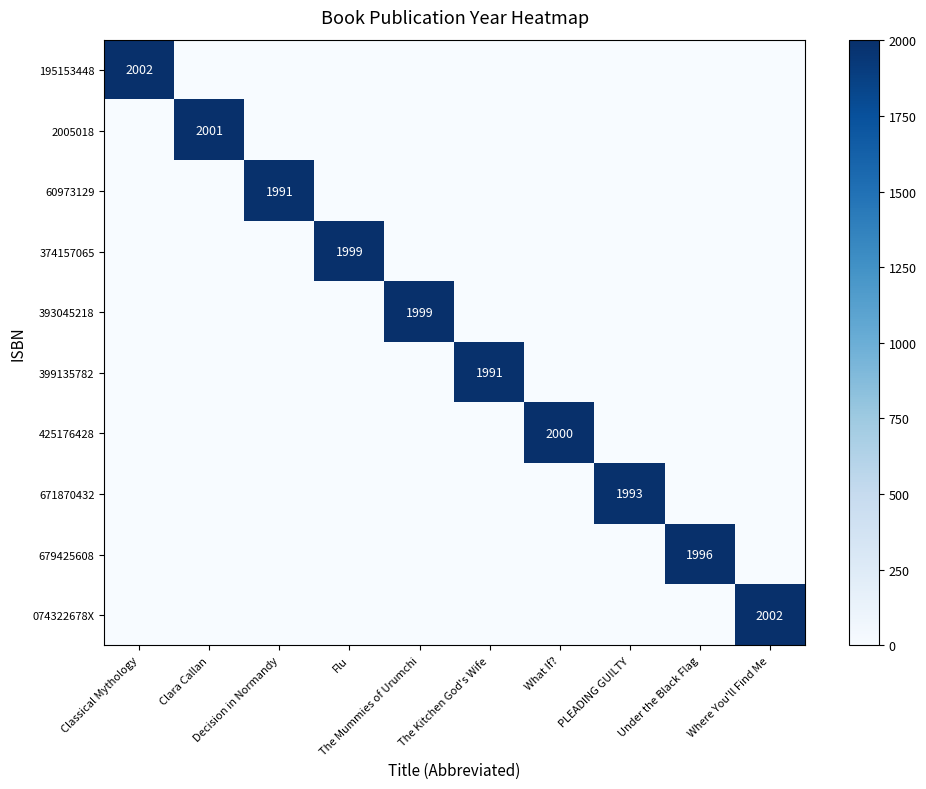

Rank the series at Where You'll Find Me from lowest to highest value.

195153448, 2005018, 60973129, 374157065, 393045218, 399135782, 425176428, 671870432, 679425608, 074322678X